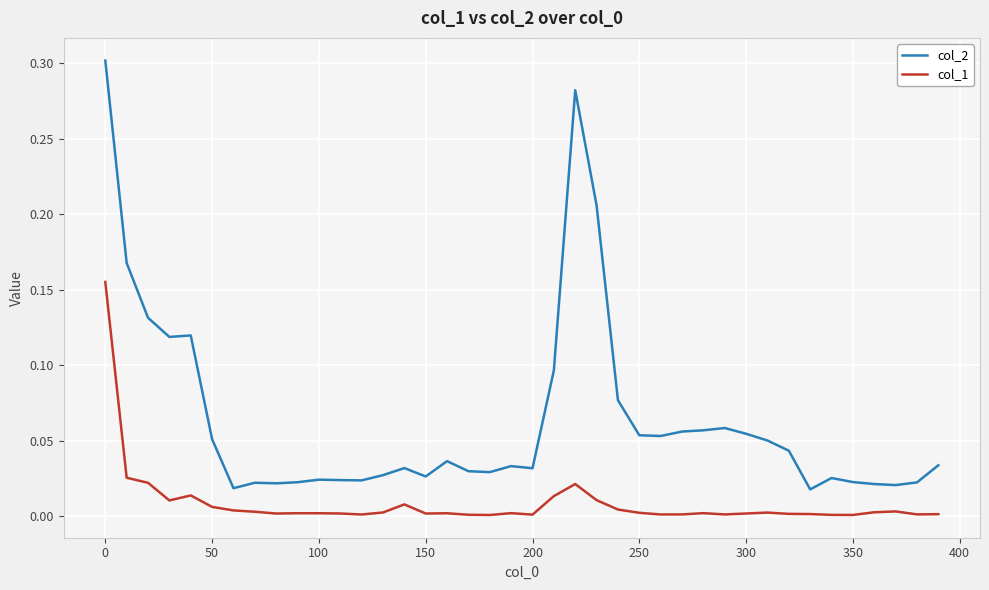

True or false: col_2 and col_1 cross at least once.

False